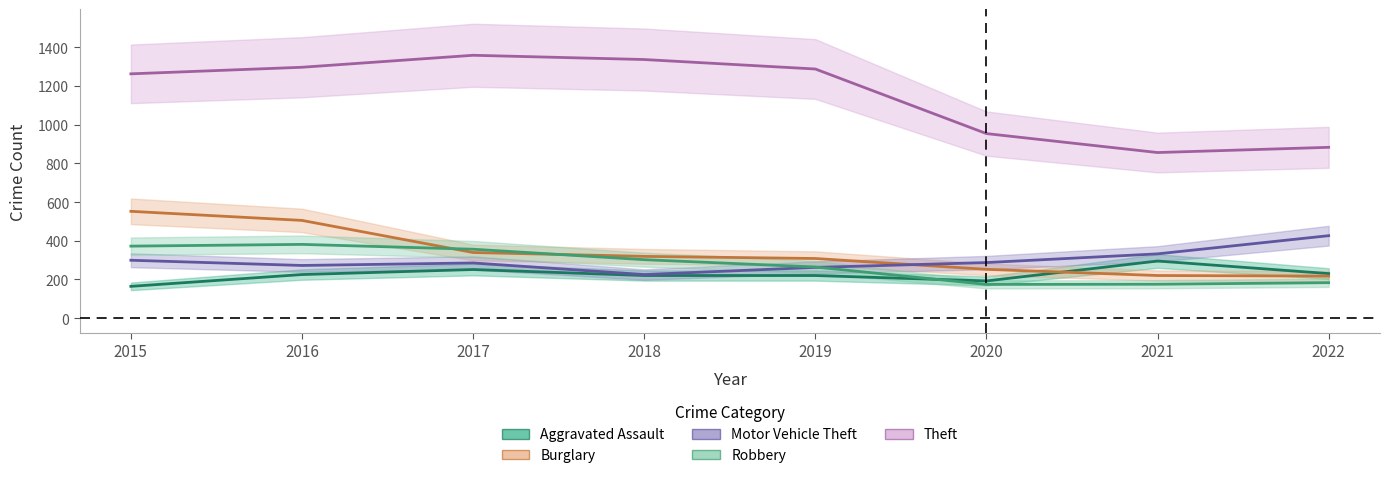

What is the total value across all series at 2015?

2650